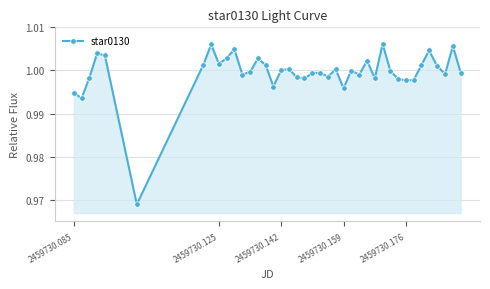

What is the sum of all values?

40.0